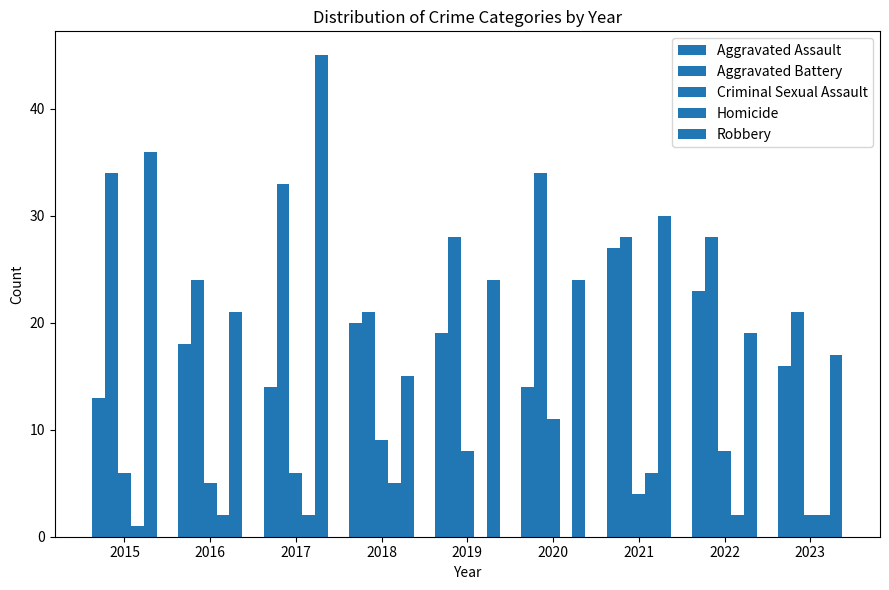

How many groups of bars are there?

9